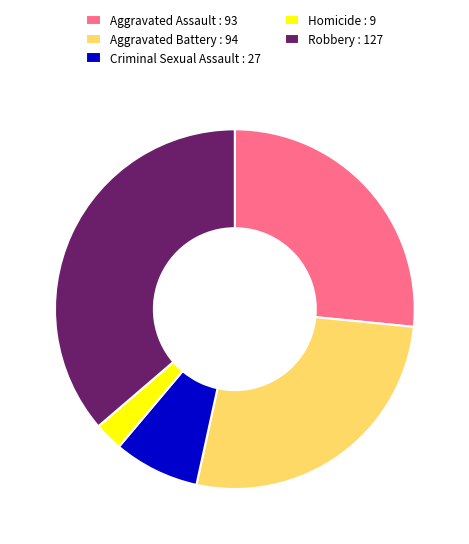

How many slices are in this pie chart?

5